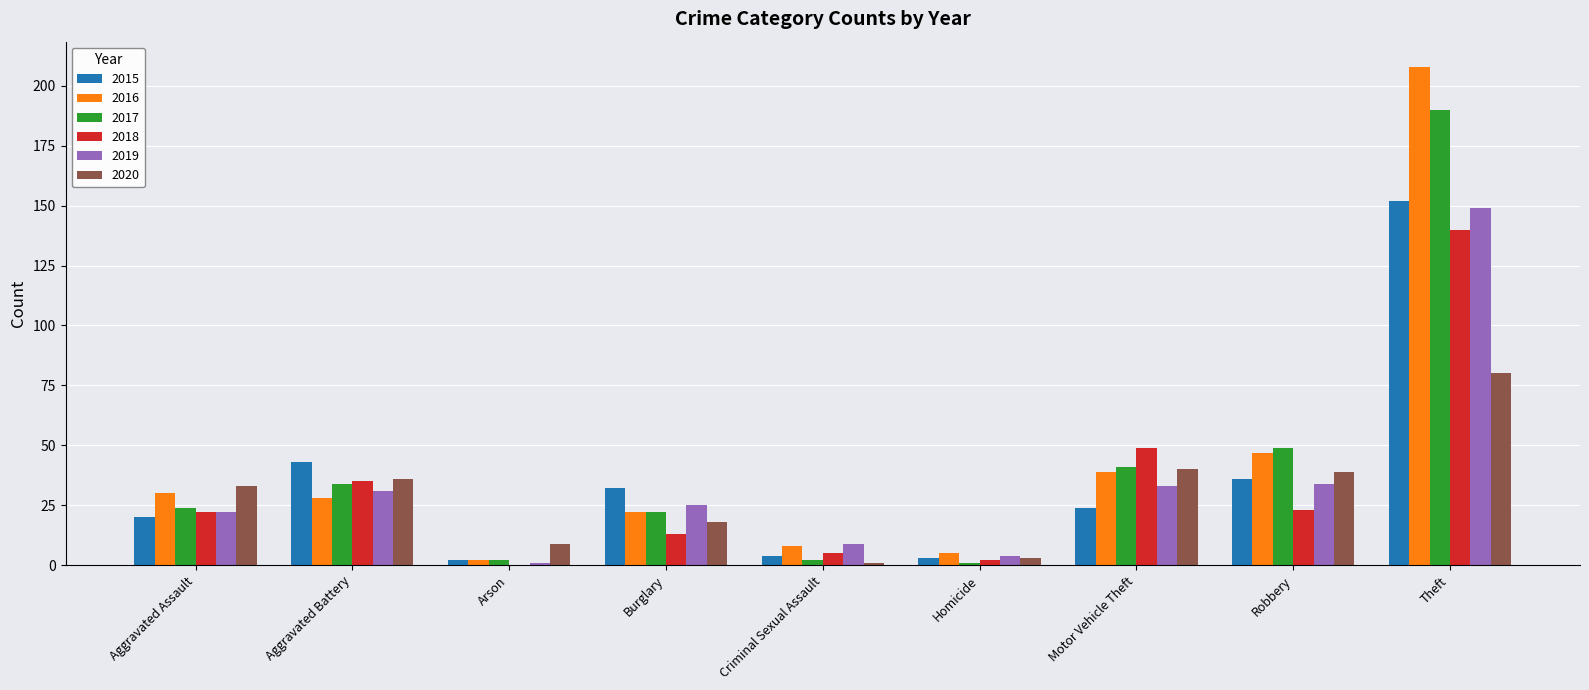

What is the sum of the 2017 values at Motor Vehicle Theft and Theft?

231